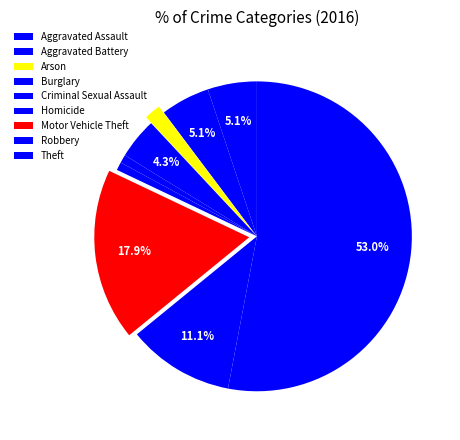

True or false: Criminal Sexual Assault accounts for 1% of the total.

True